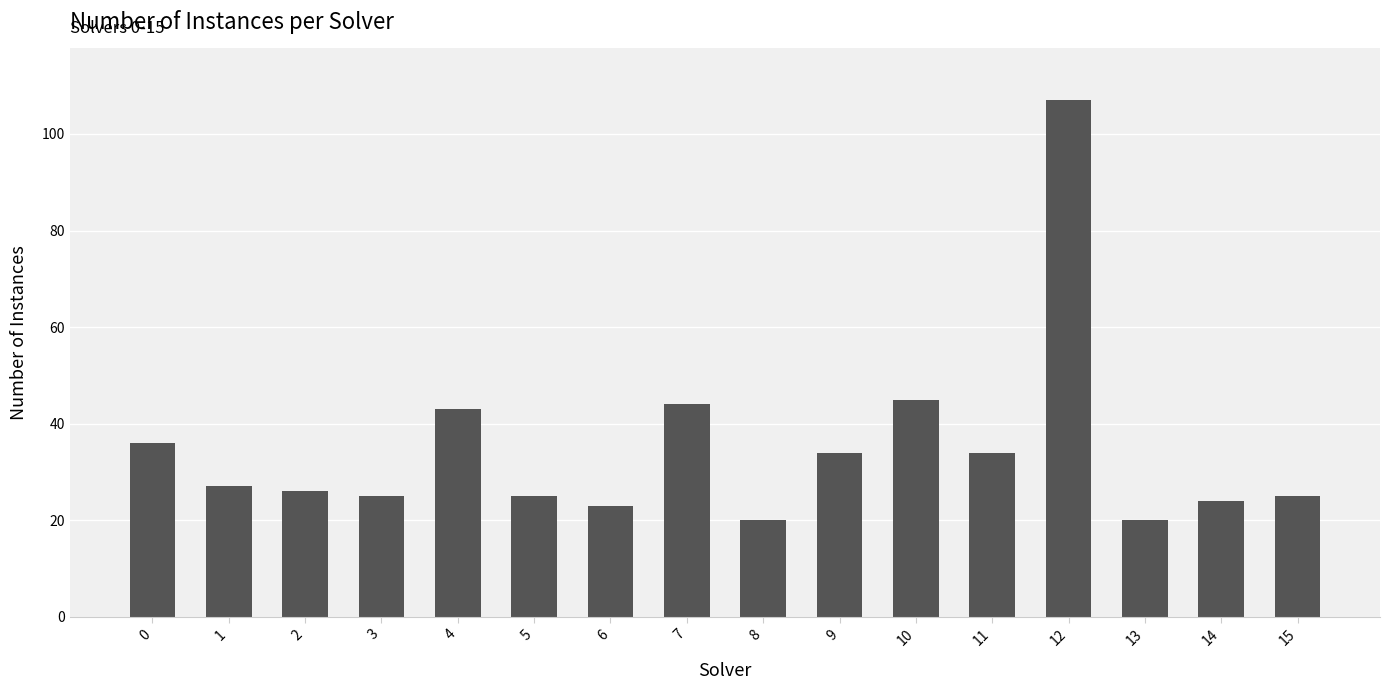

At which label is the value closest to 63?

10